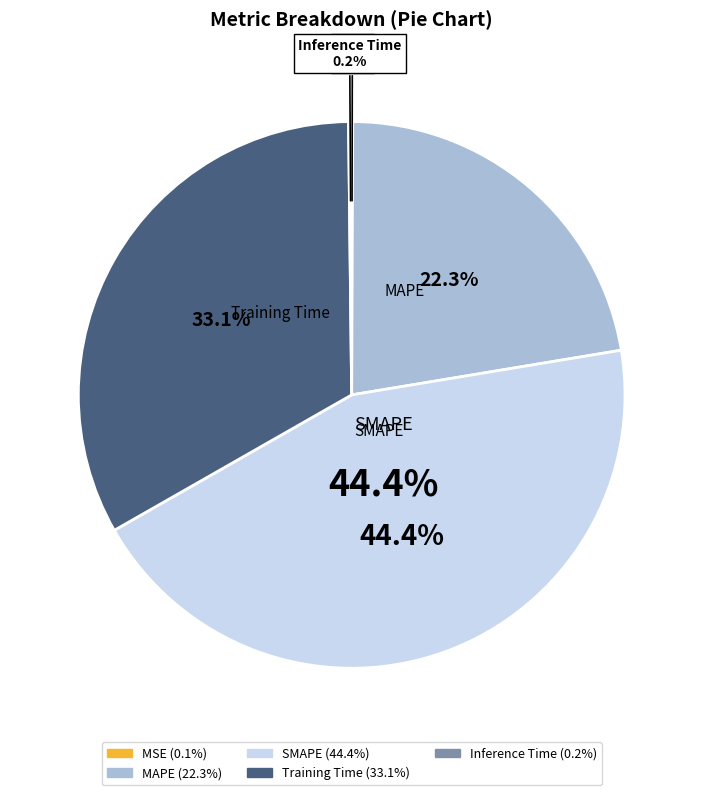

The MAPE slice represents 22% of the pie. True or false?

True